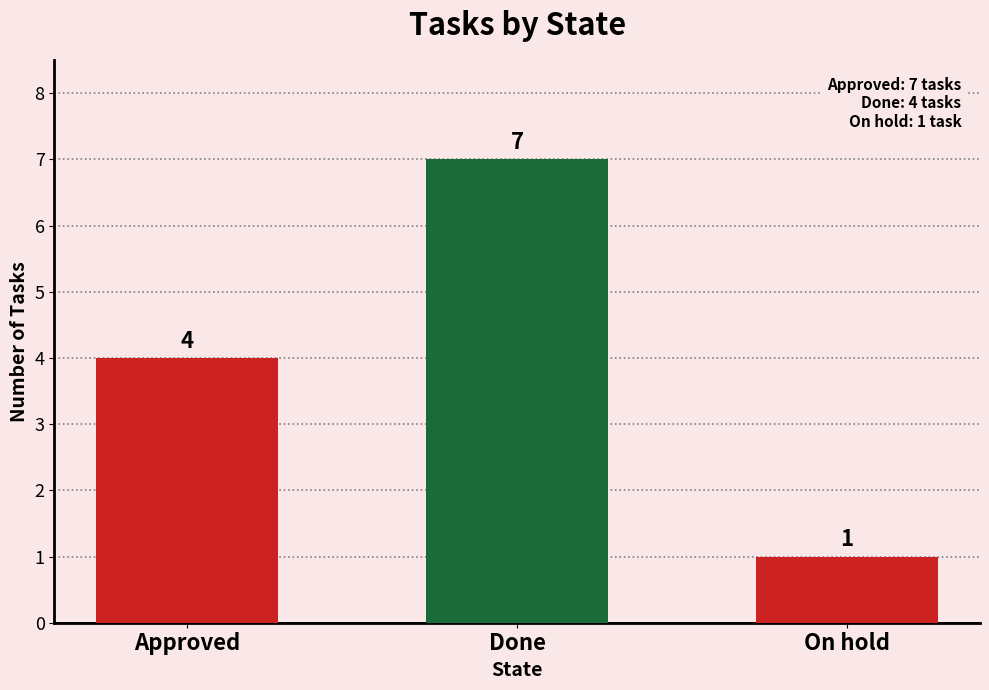

What is the change in value from Approved to Done?

+3